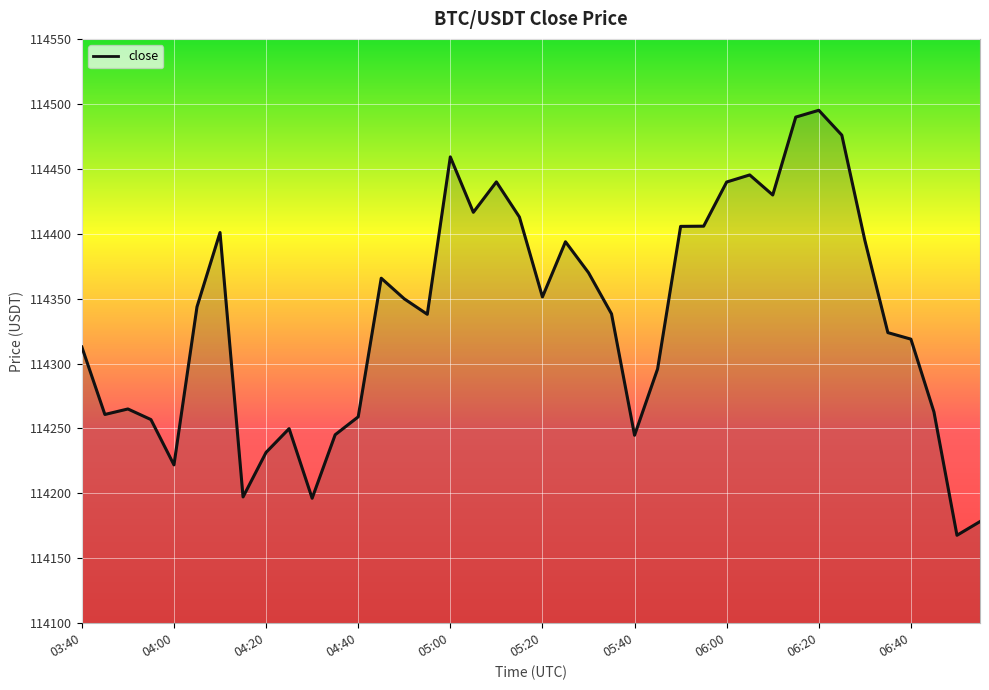

What is the sum of all values?

4573449.2